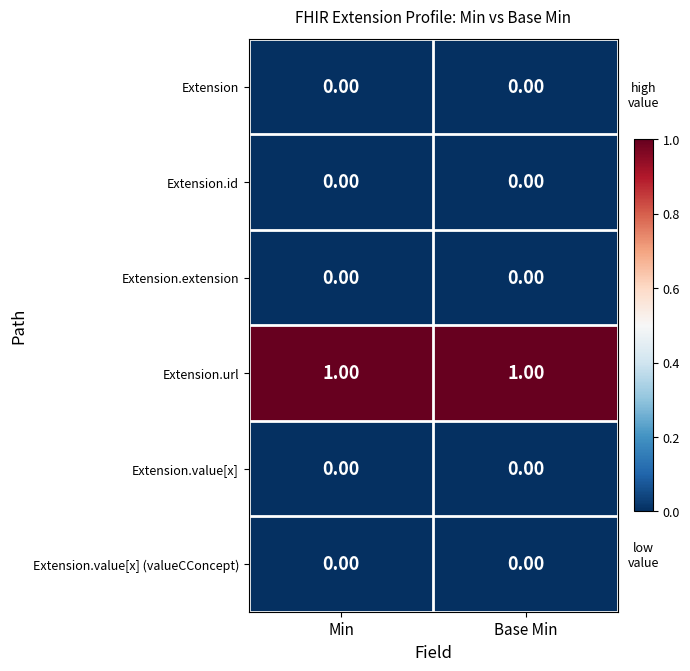

Reading right to left, what are all the values shown in this chart?

Extension: Base Min=0	Min=0
Extension.id: Base Min=0	Min=0
Extension.extension: Base Min=0	Min=0
Extension.url: Base Min=1	Min=1
Extension.value[x]: Base Min=0	Min=0
Extension.value[x] (valueCConcept): Base Min=0	Min=0